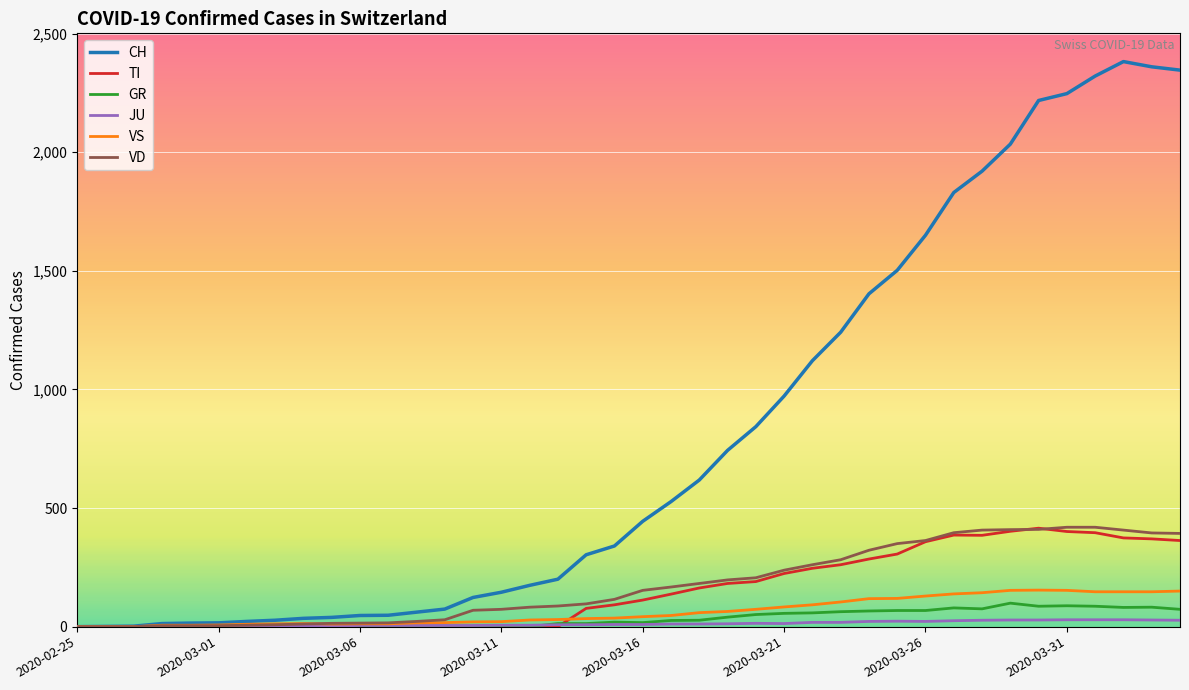

Which series has the widest spread of values?

CH